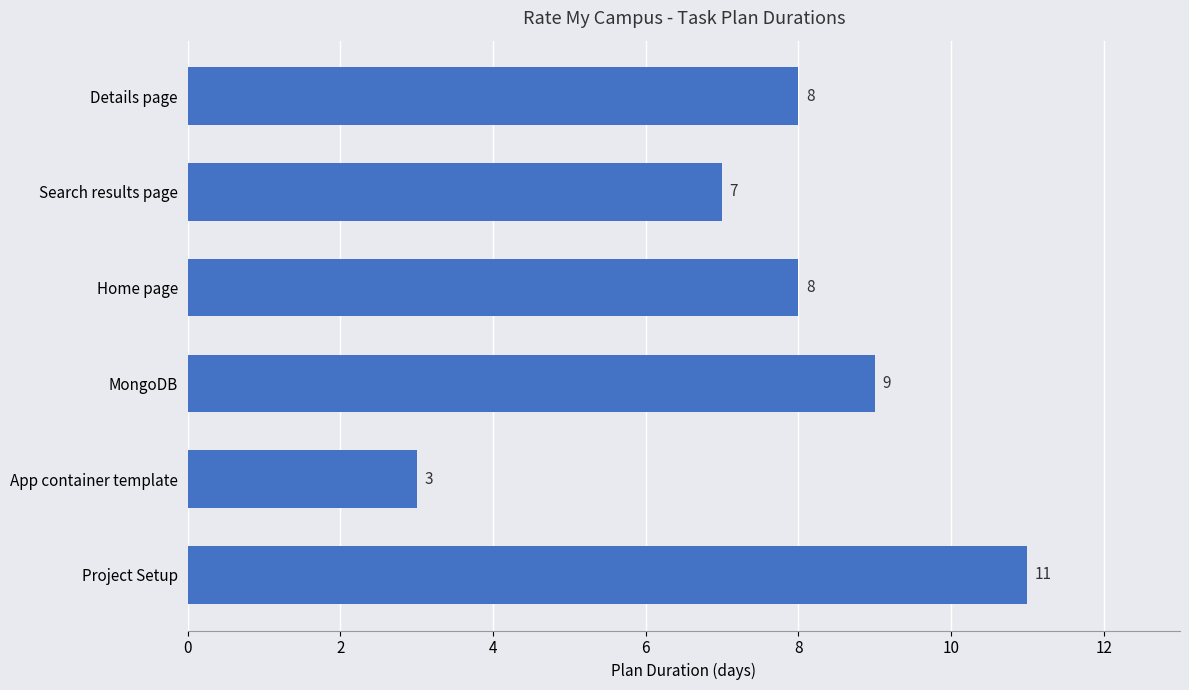

What is the approximate value at Details page?

8